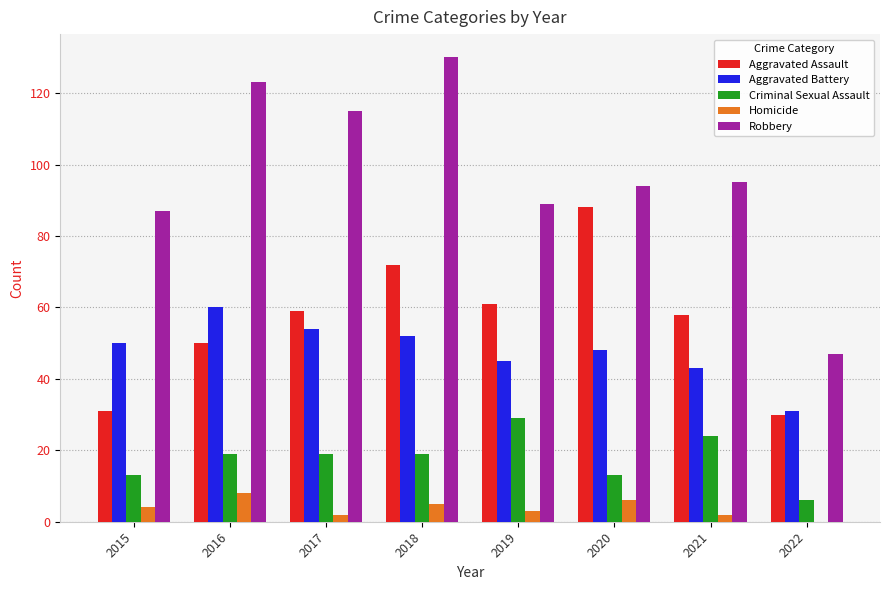

What is the sum of all Aggravated Battery values?

383